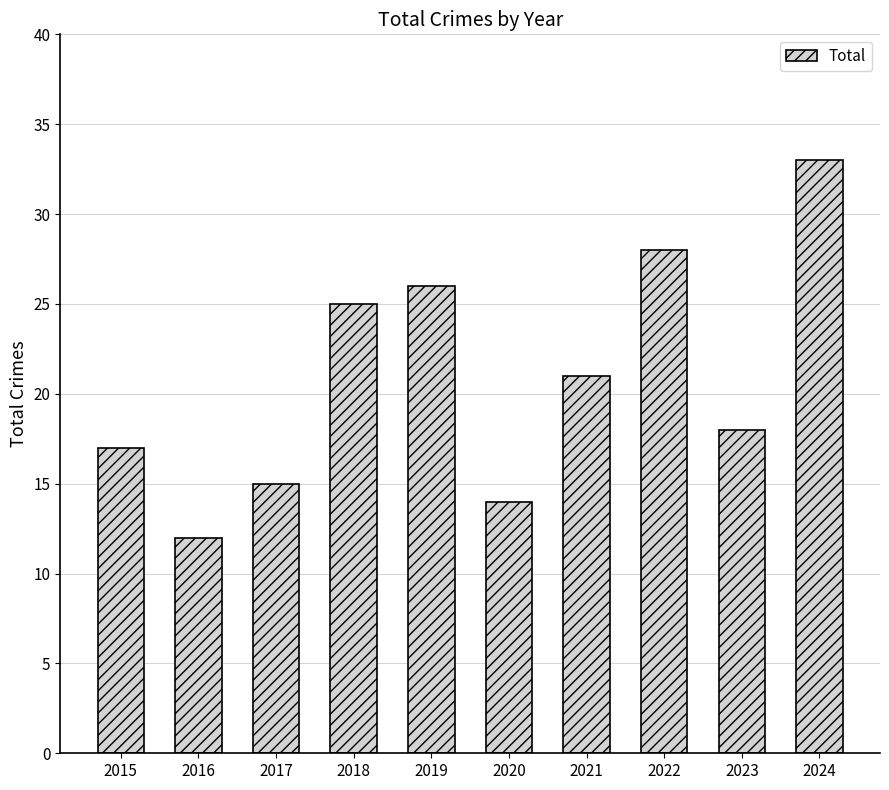

Where does the data first go above 21?

2018